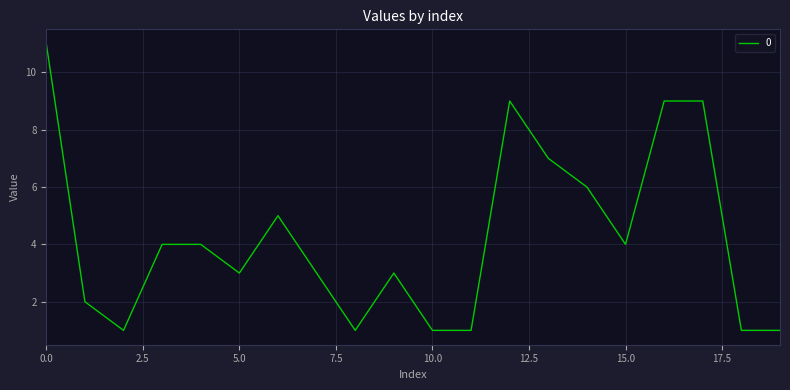

What is the difference between the maximum and minimum values?

10